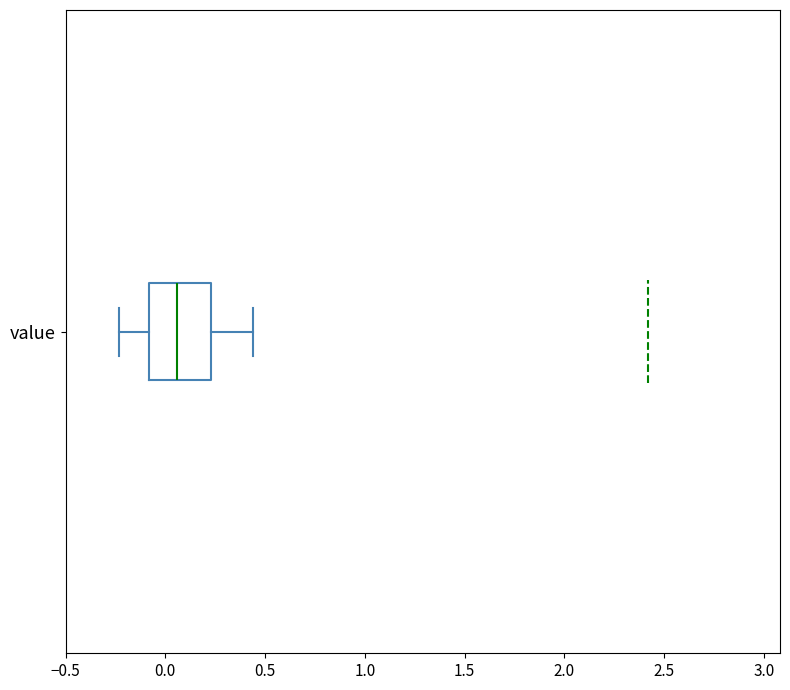

Where does the left whisker of the box for value end on the x-axis? The values are not printed on the chart, so give them approximately, as read against the axis.

-0.25